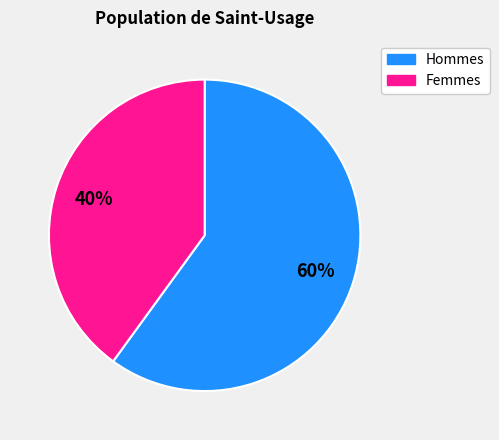

Is there any slice that represents more than half of the pie?

Yes